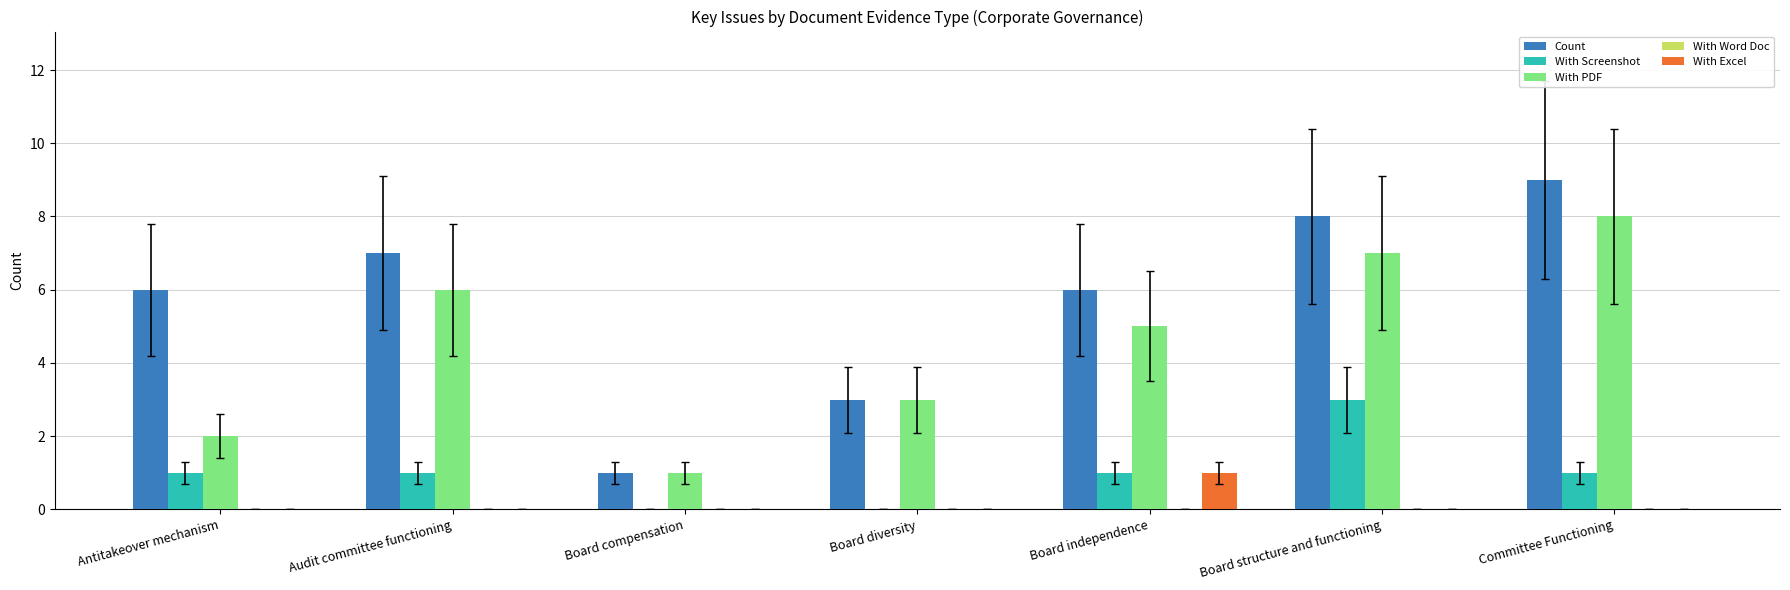

What is the maximum value for With Screenshot?

3